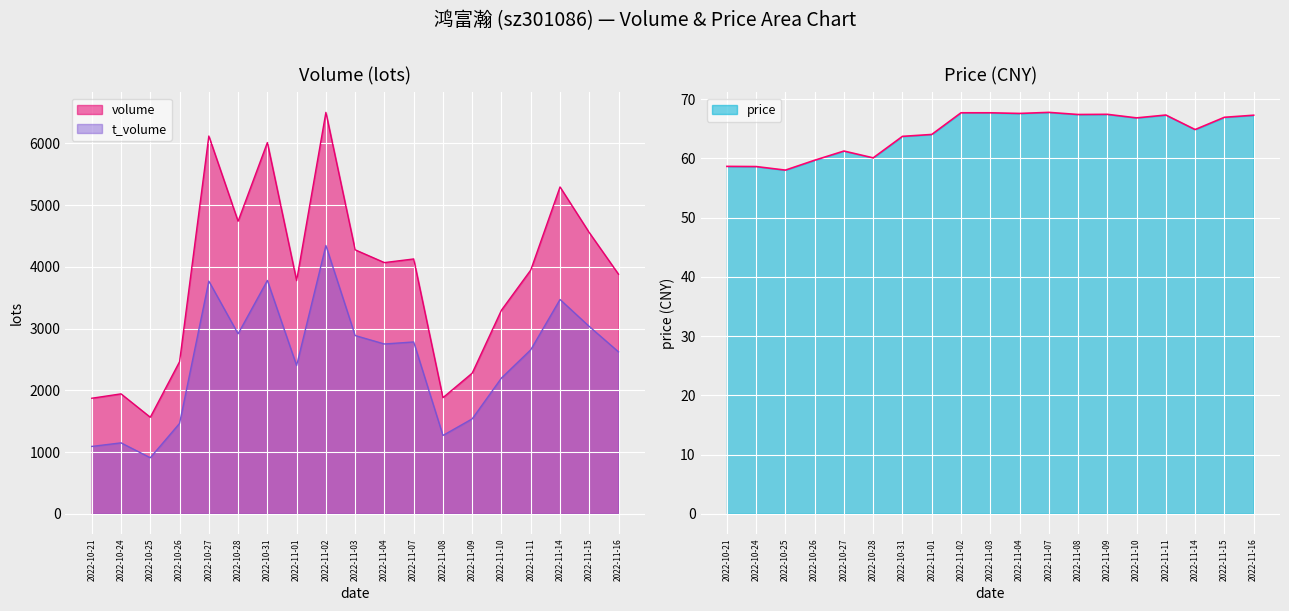

Which series has the largest total across all categories?

volume